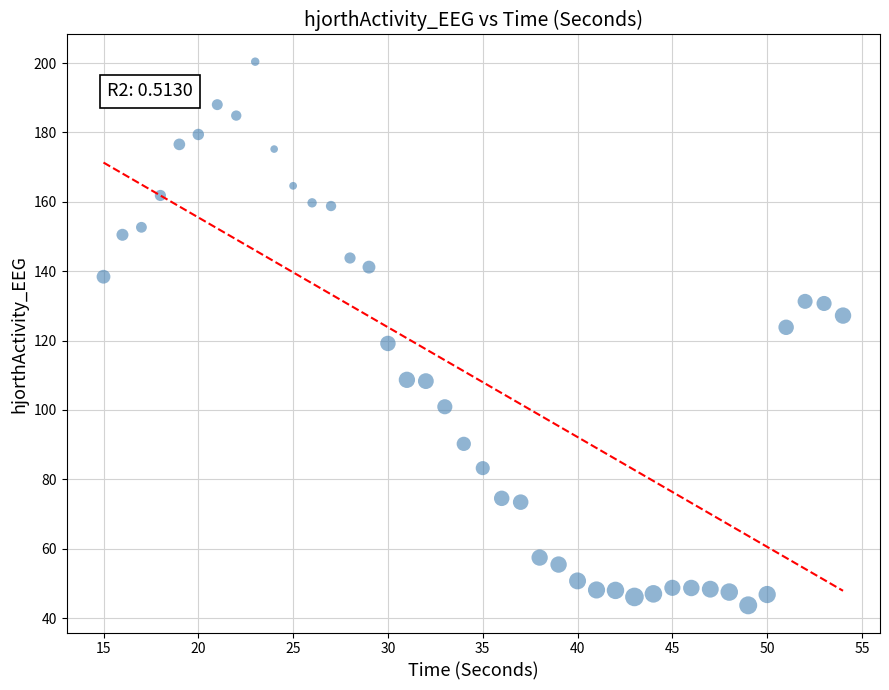

What is the range of Y values (max minus min)?

156.7